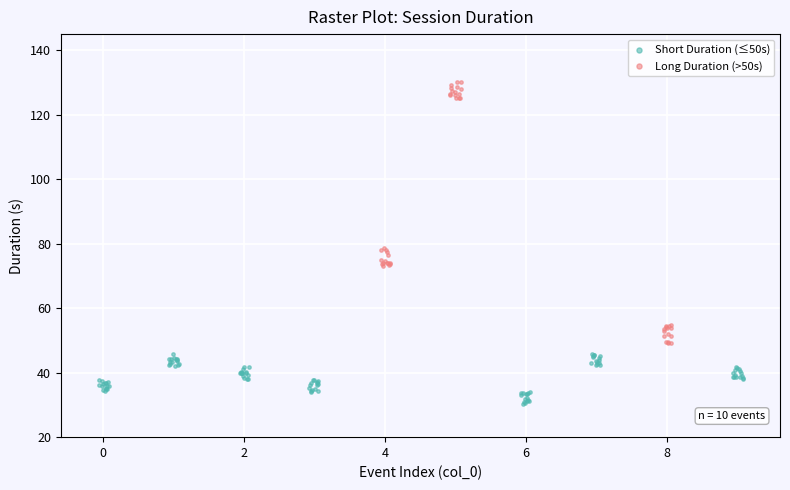

Which series reaches the maximum Y coordinate?

Long Duration (>50s)